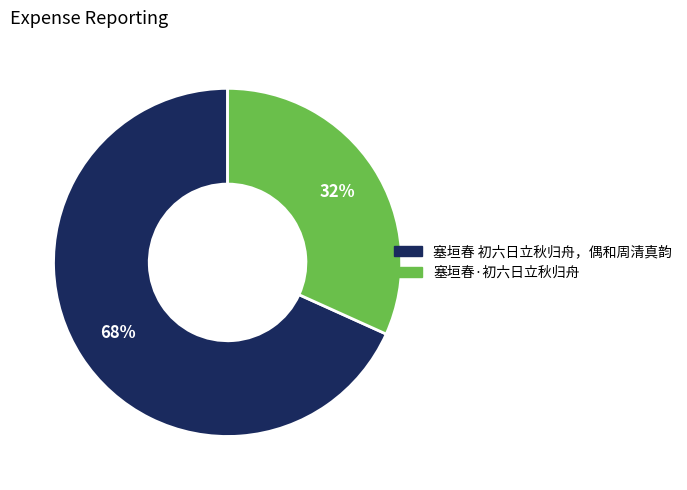

How many segments does this pie chart have?

2